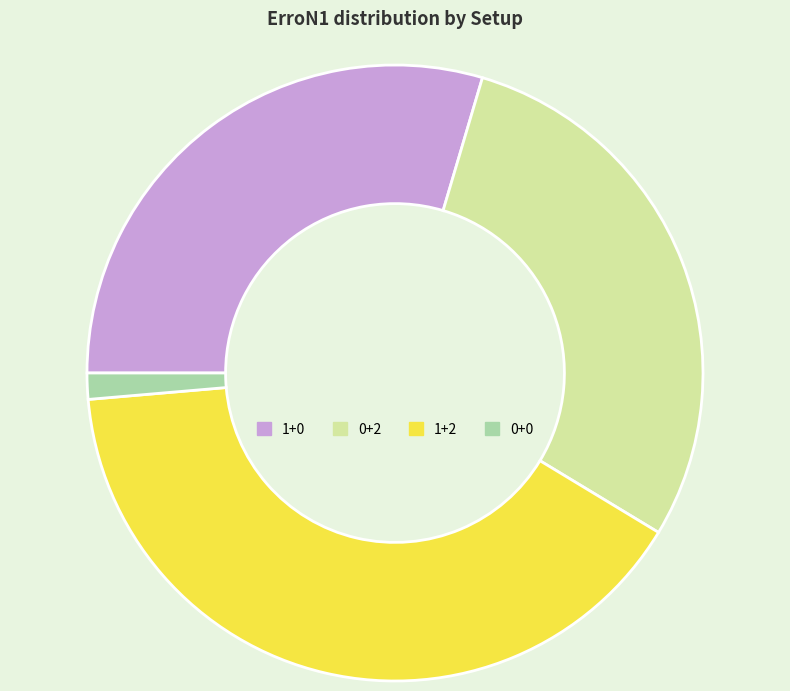

Rank the categories by value from highest to lowest.

1+2, 1+0, 0+2, 0+0